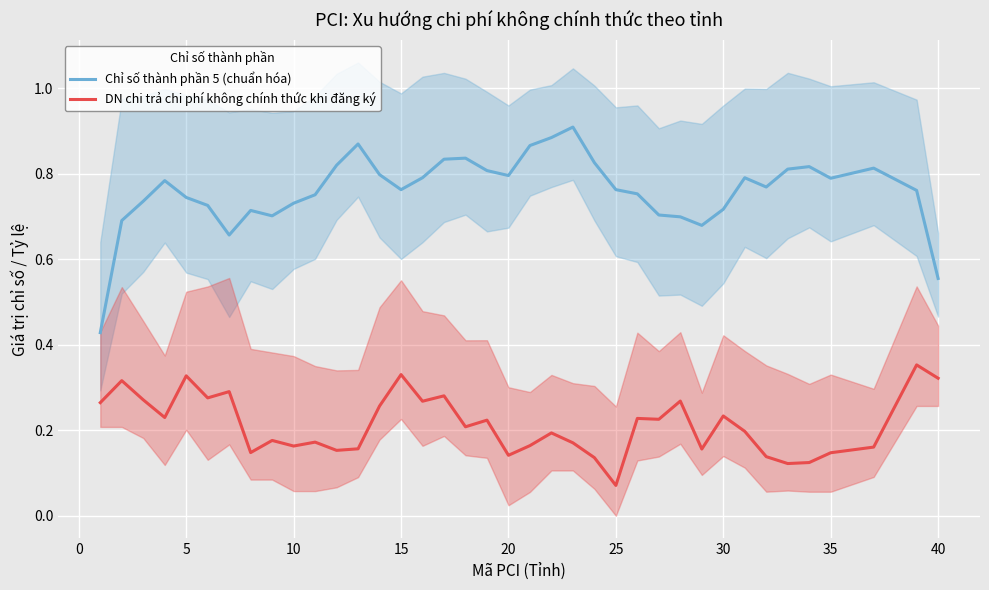

List the series in order of their peak value, highest first.

Chỉ số thành phần 5 (chuẩn hóa), DN chi trả chi phí không chính thức khi đăng ký